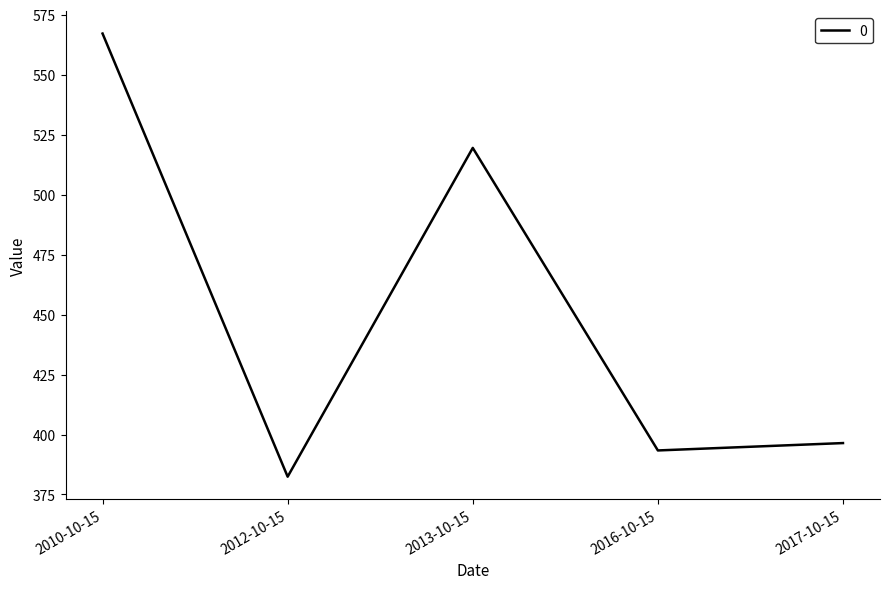

Count the number of values greater than 396.

3